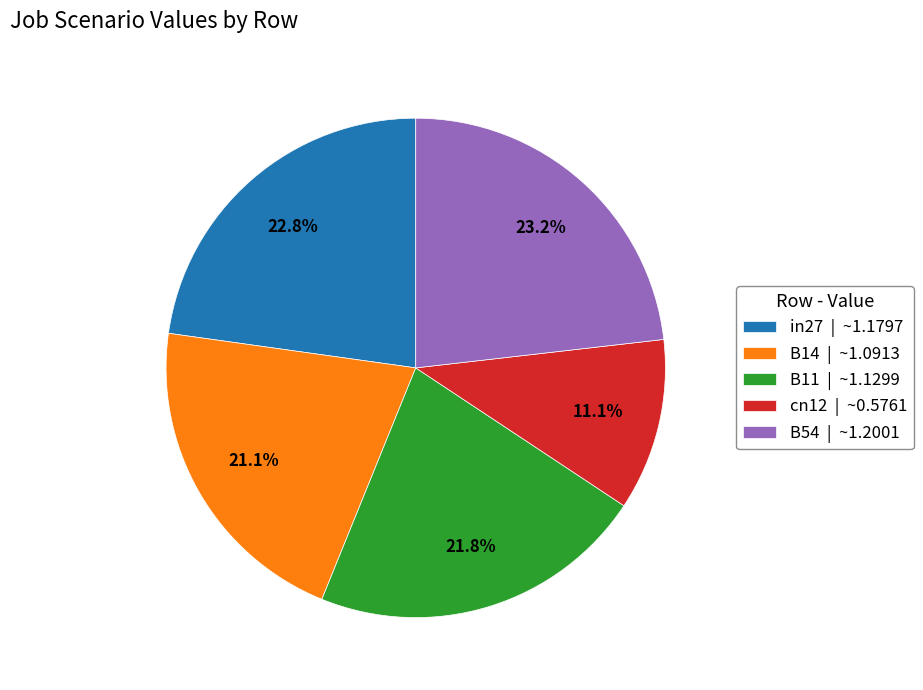

What percentage is the B11 slice, to the nearest percent?

22%